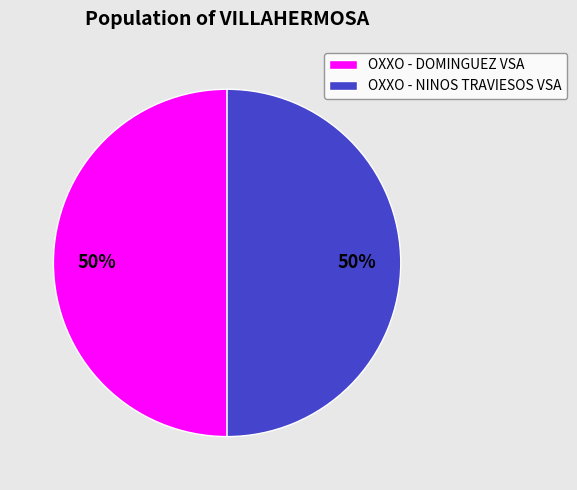

Is the sum of OXXO - DOMINGUEZ VSA and OXXO - NINOS TRAVIESOS VSA greater than half?

Yes